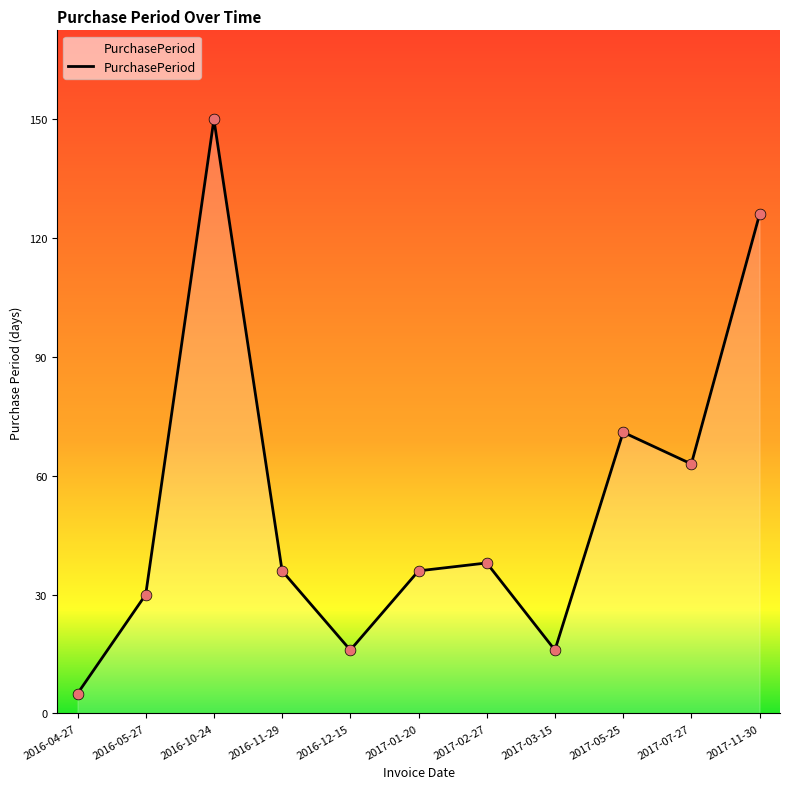

What is the change in value from 2016-04-27 to 2016-12-15?

+11